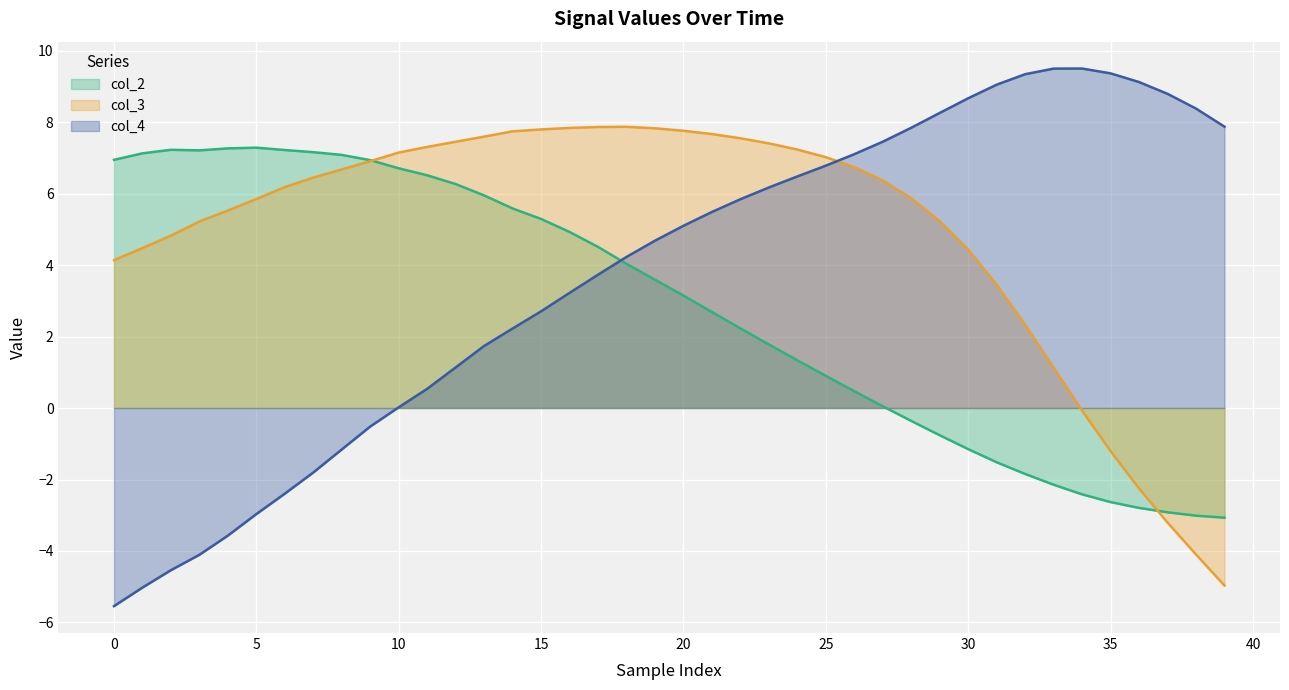

List the series in order of their overall mean, lowest first.

col_2 line, col_4 line, col_3 line